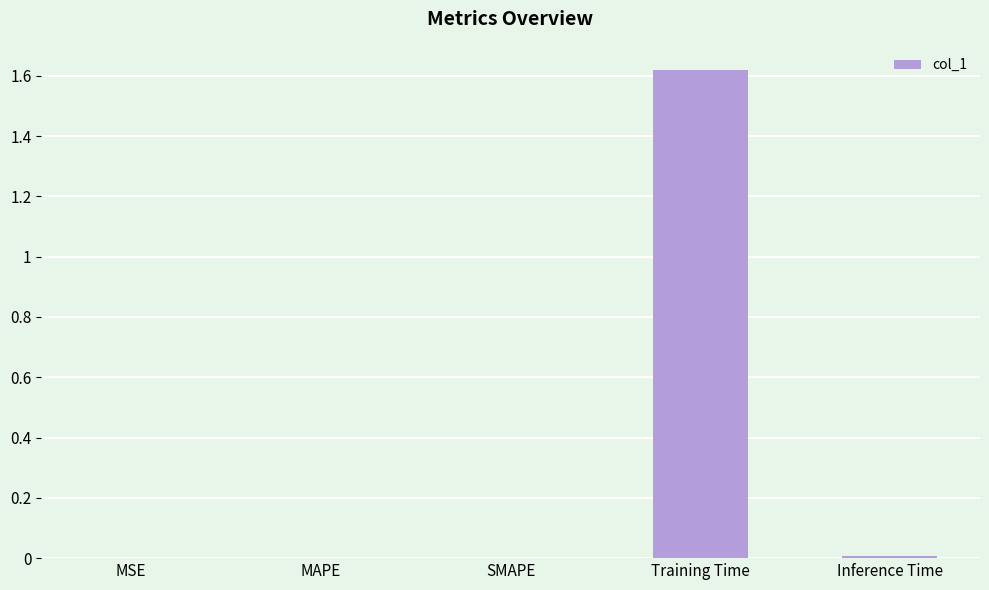

Which has a higher value, MSE or Training Time?

Training Time